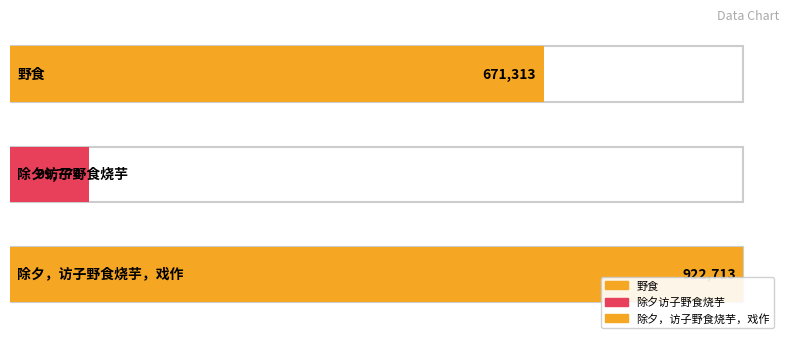

Between 野食 and 除夕，访子野食烧芋，戏作, which is larger?

除夕，访子野食烧芋，戏作